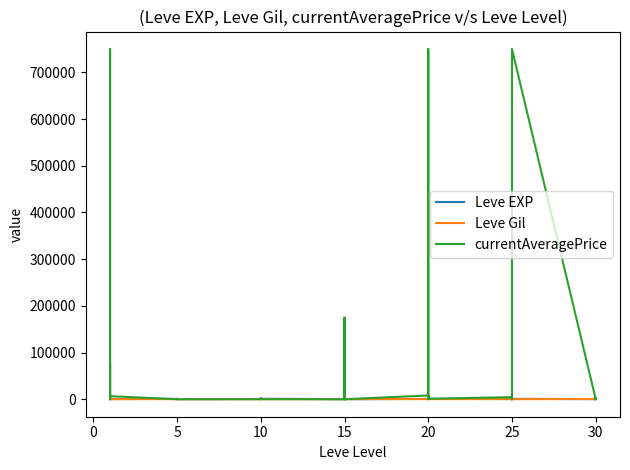

After their last crossing, which series has the higher values: currentAveragePrice or Leve EXP?

Leve EXP